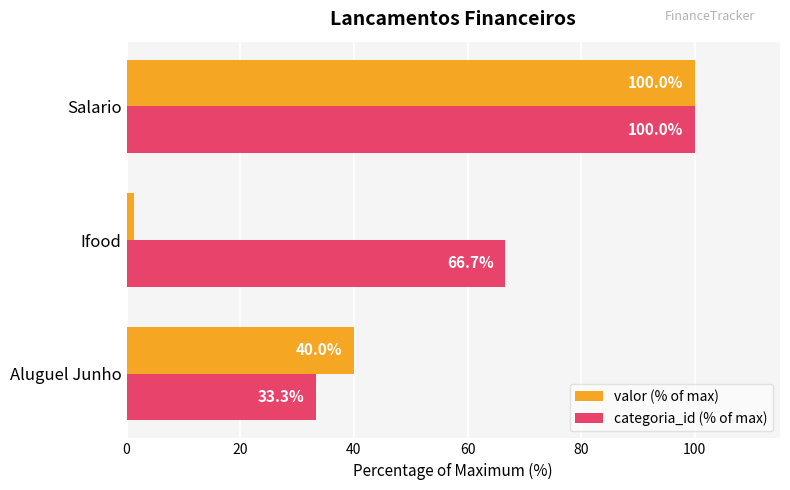

The value of valor (% of max) at Salario is 67.2. True or false?

False